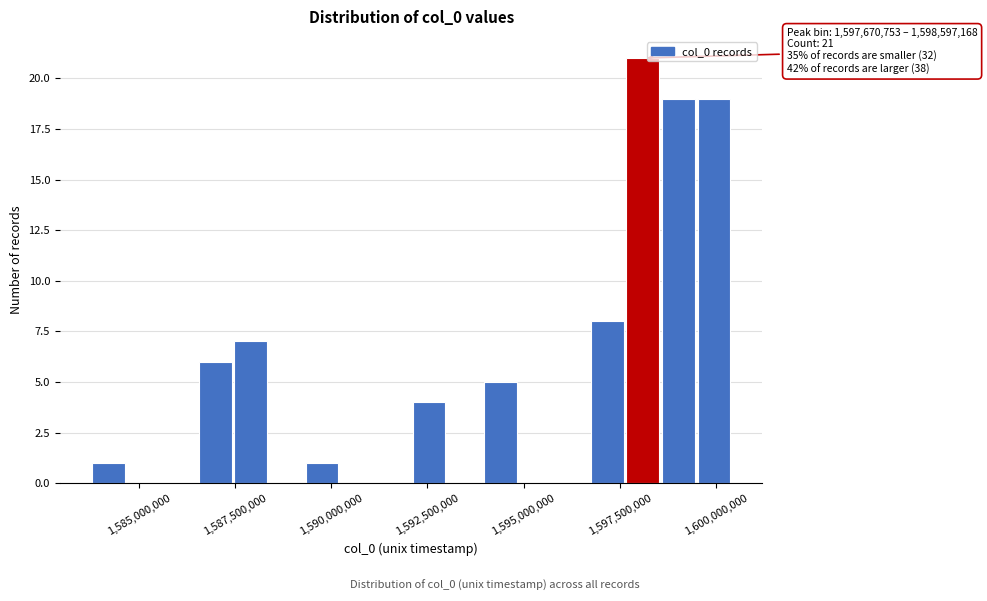

Read against the x-axis, roughly where is the centre of the tallest bar?

1598000000